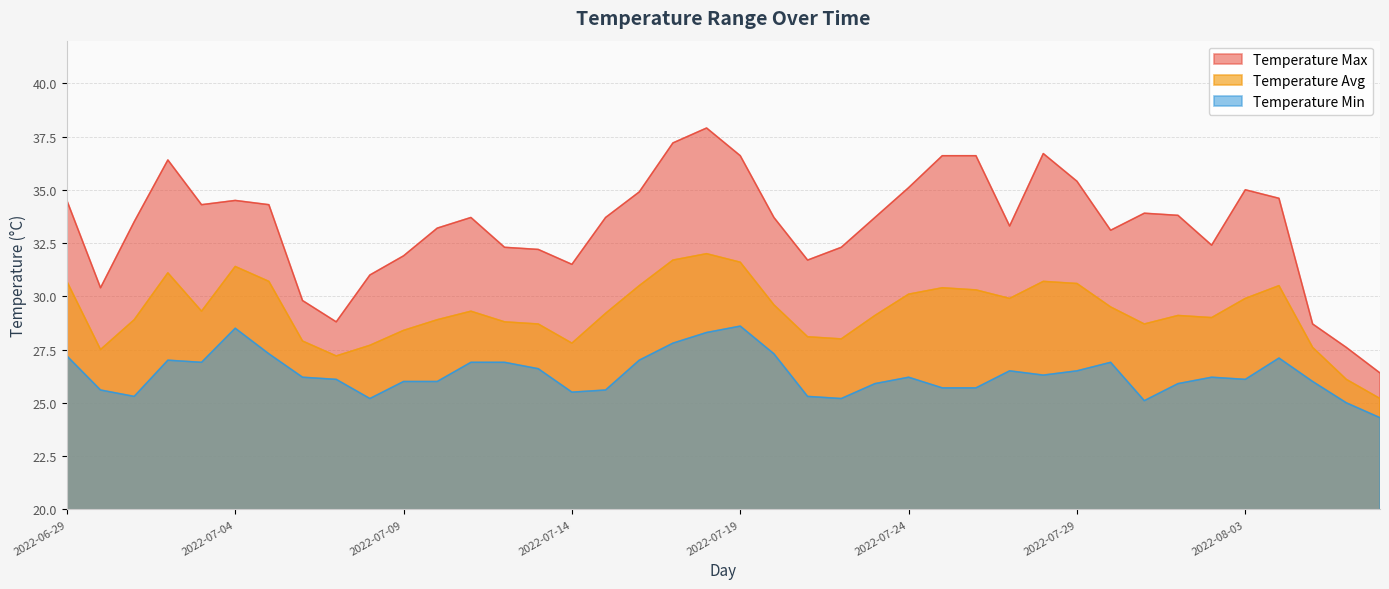

Reading left to right, list all the values displayed in this chart.

Temperature Max: 34.5	30.4	33.5	36.4	34.3	34.5	34.3	29.8	28.8	31.0	31.9	33.2	33.7	32.3	32.2	31.5	33.7	34.9	37.2	37.9	36.6	33.7	31.7	32.3	33.7	35.1	36.6	36.6	33.3	36.7	35.4	33.1	33.9	33.8	32.4	35.0	34.6	28.7	27.6	26.4
Temperature Avg: 30.7	27.5	28.9	31.1	29.3	31.4	30.7	27.9	27.2	27.7	28.4	28.9	29.3	28.8	28.7	27.8	29.2	30.5	31.7	32.0	31.6	29.6	28.1	28.0	29.1	30.1	30.4	30.3	29.9	30.7	30.6	29.5	28.7	29.1	29.0	29.9	30.5	27.6	26.1	25.2
Temperature Min: 27.2	25.6	25.3	27.0	26.9	28.5	27.3	26.2	26.1	25.2	26.0	26.0	26.9	26.9	26.6	25.5	25.6	27.0	27.8	28.3	28.6	27.3	25.3	25.2	25.9	26.2	25.7	25.7	26.5	26.3	26.5	26.9	25.1	25.9	26.2	26.1	27.1	26.0	25.0	24.3